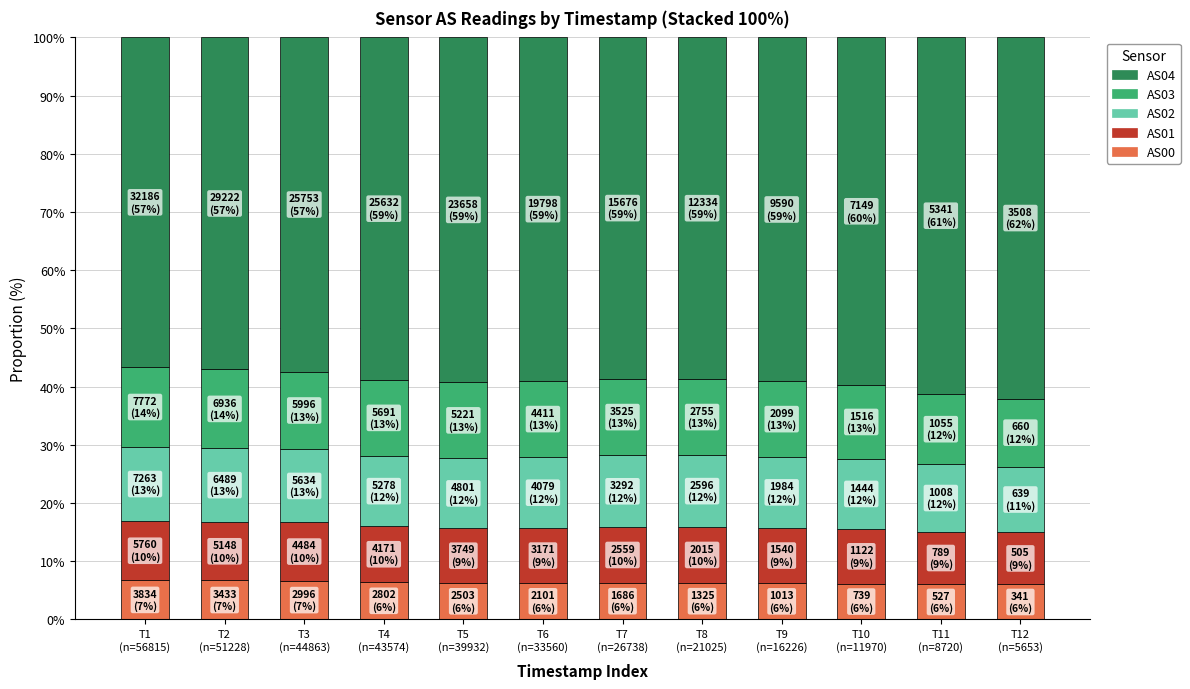

How many distinct data groups are displayed?

5